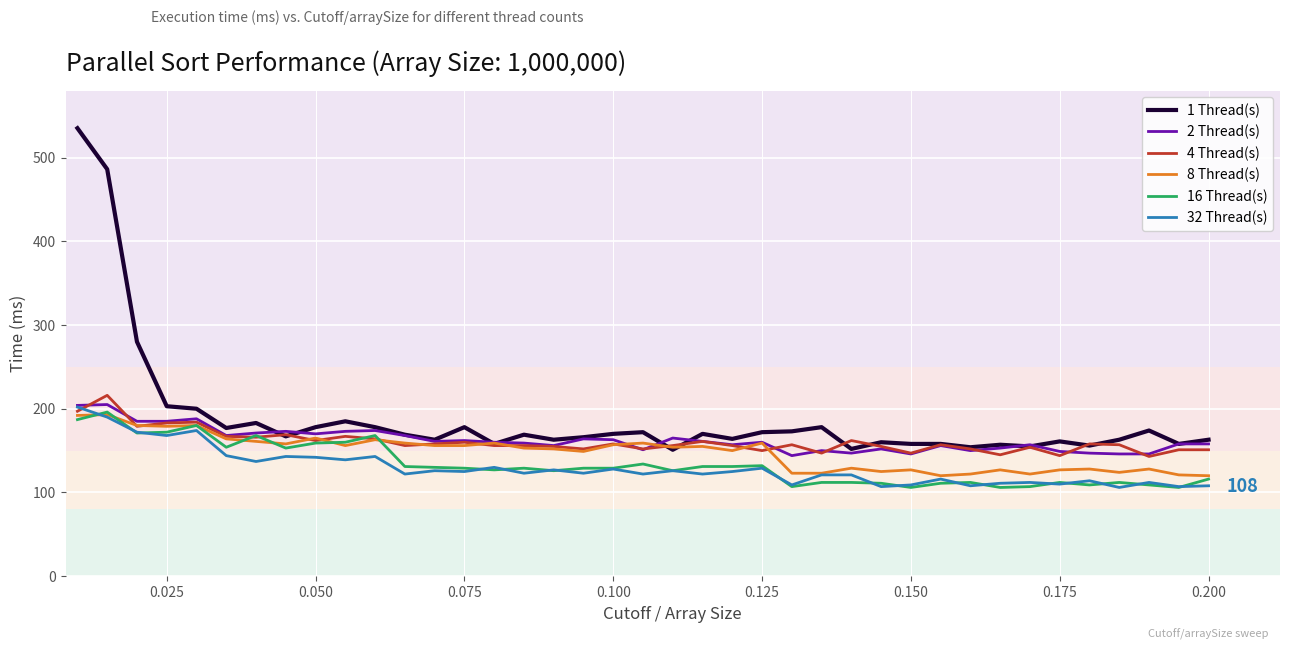

Which series has the largest range (max minus min)?

1 Thread(s)